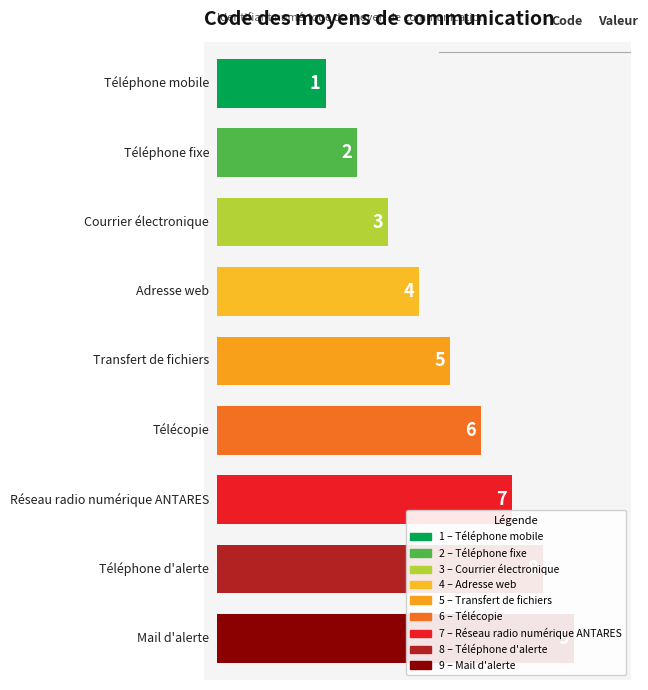

What is the label of the 5th bar from the right?

Transfert de fichiers